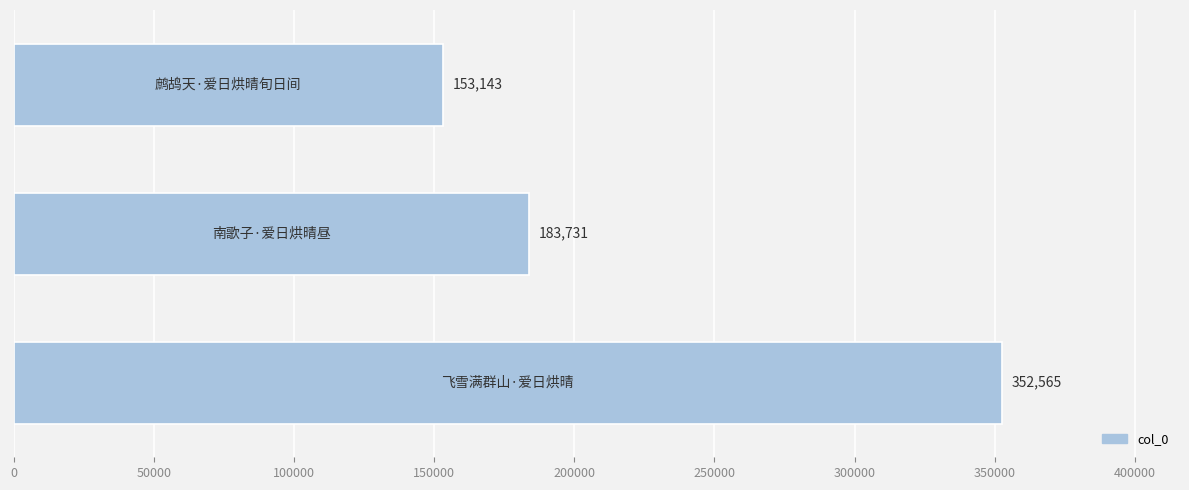

What is the maximum value shown in the chart?

352565